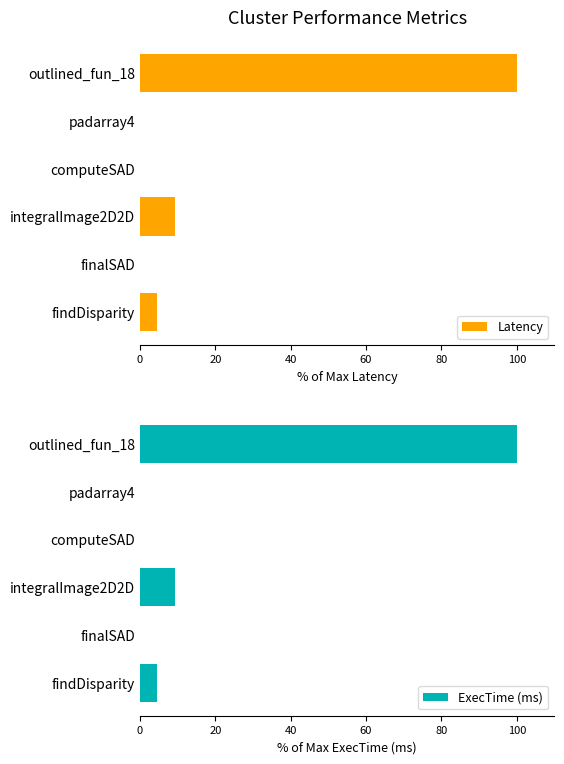

True or false: Latency has a value of 5.8 at integralImage2D2D.

False